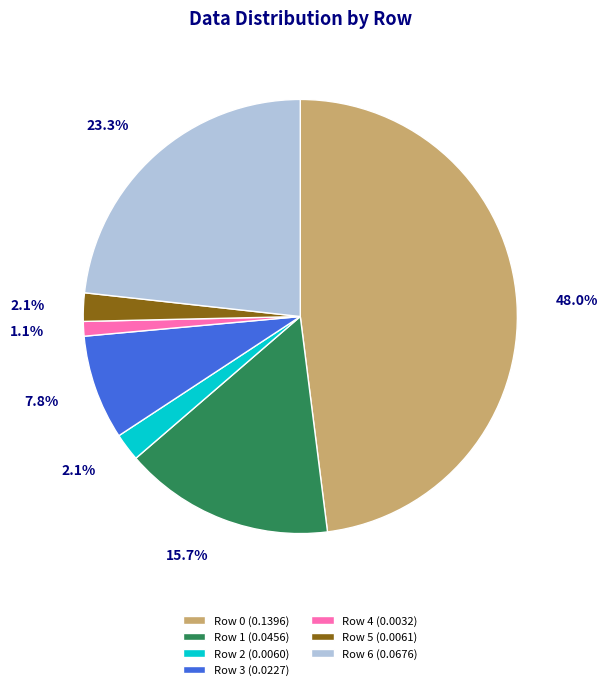

How many segments does this pie chart have?

7